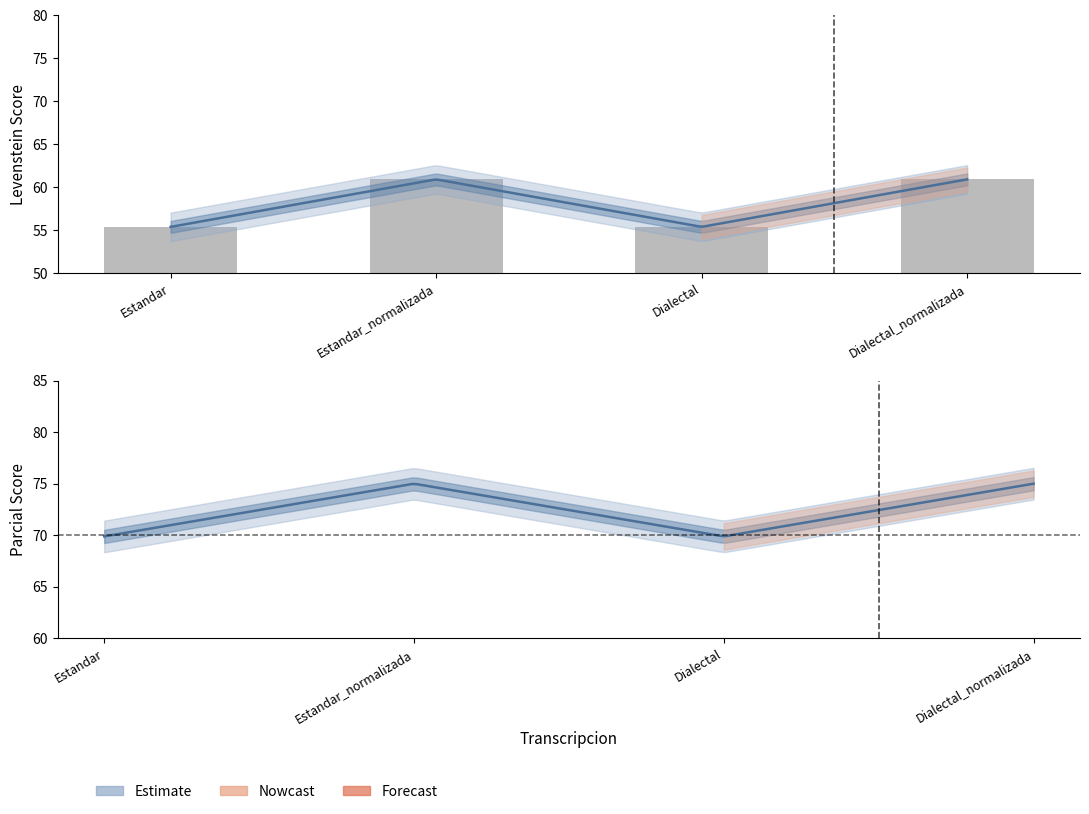

Between Estandar and Dialectal, which is larger?

Estandar